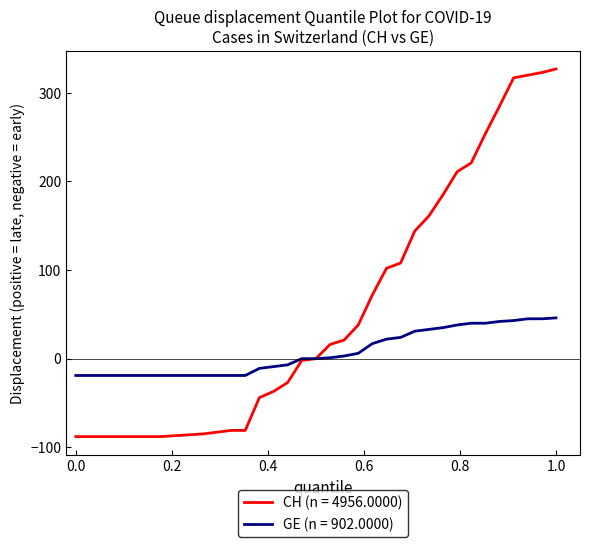

Rank the series by their average value, from lowest to highest.

GE (n = 902.0000), CH (n = 4956.0000)